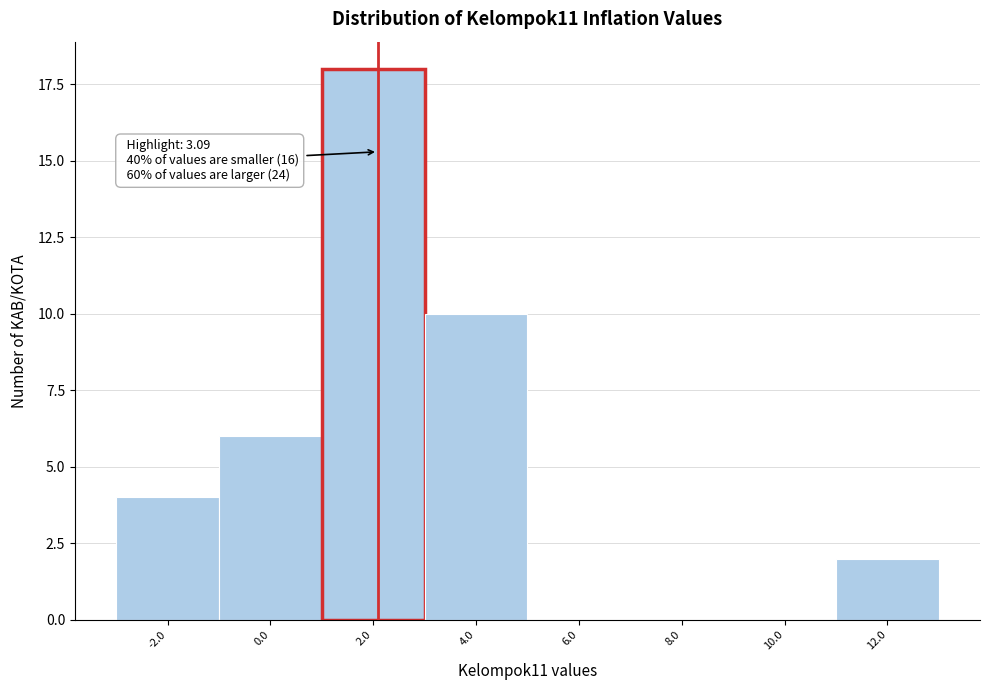

Reading left to right, transcribe all the data shown in this chart.

-2.0=4	0.0=6	2.0=18	4.0=10	6.0=0	8.0=0	10.0=0	12.0=2